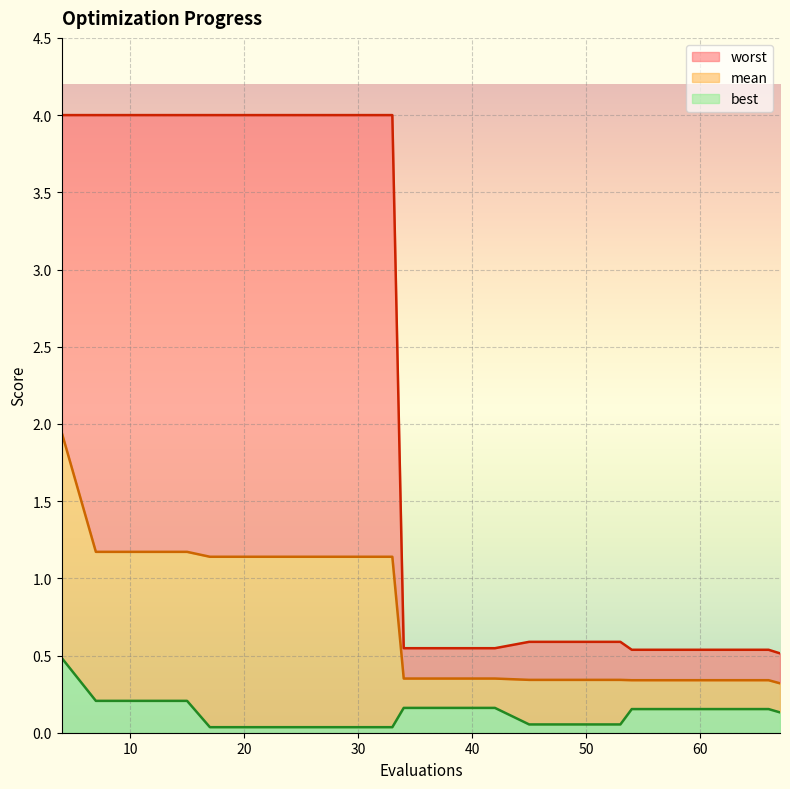

What value does the mean series have at 66?

0.3